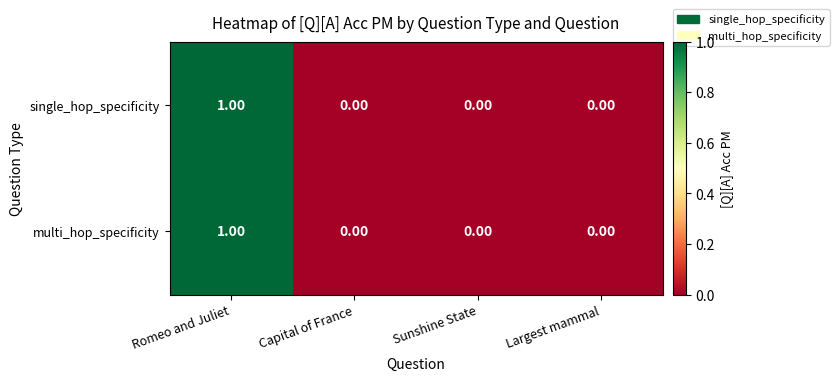

Which category has the highest value in the multi_hop_specificity series?

Romeo and Juliet